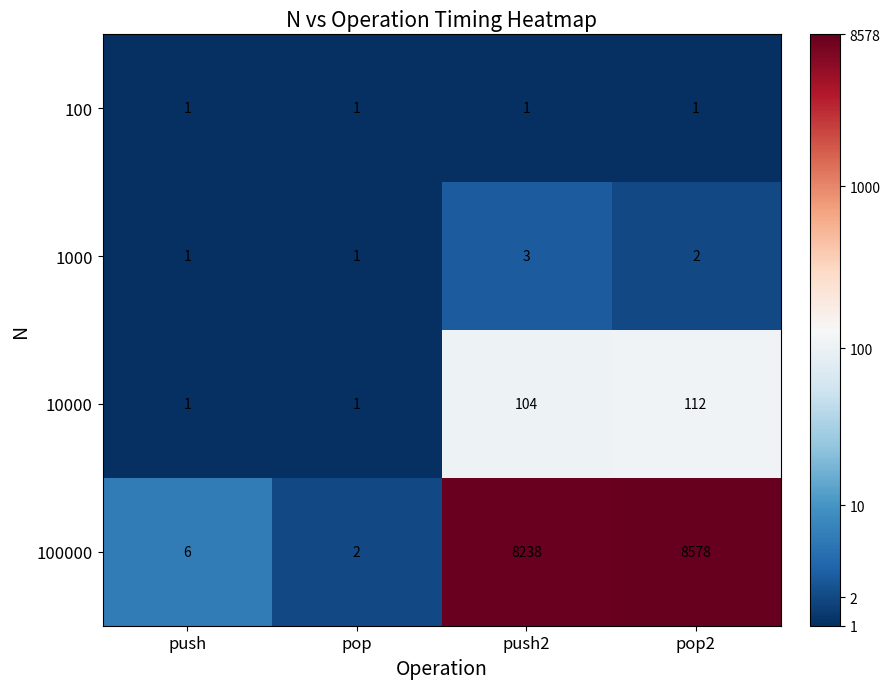

True or false: 1000 has a value of 5 at push2.

False